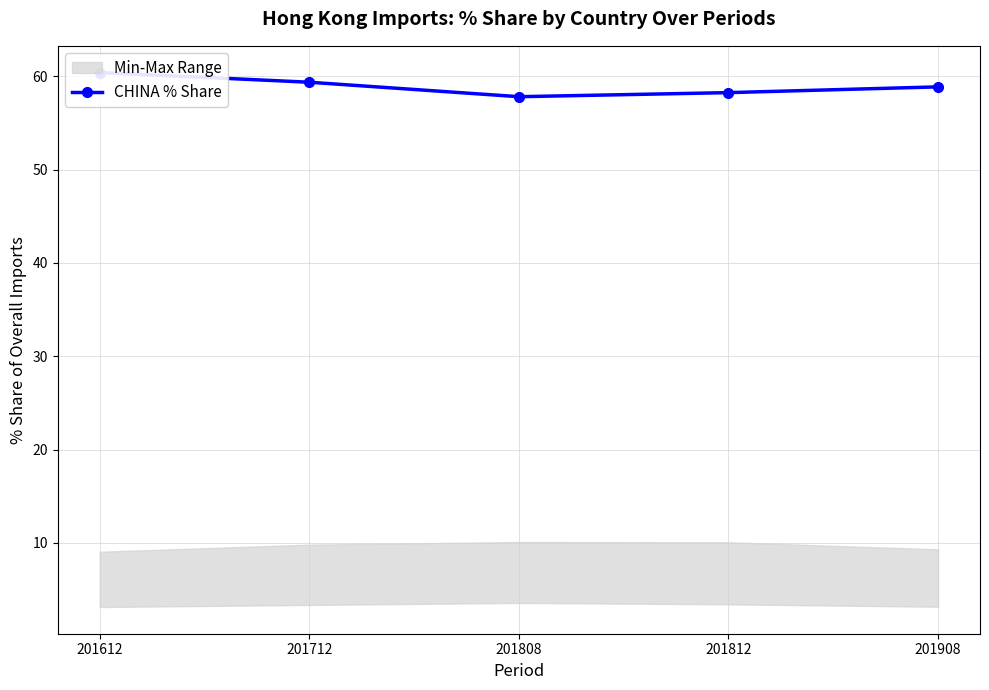

Reading left to right, what are all the values shown in this chart?

60.4	59.4	57.8	58.3	58.9